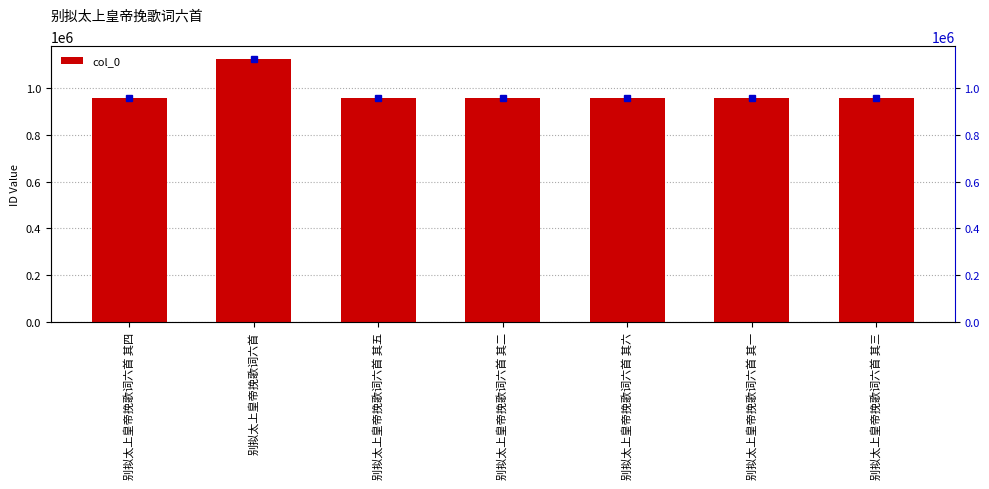

How many bars are there in total?

7